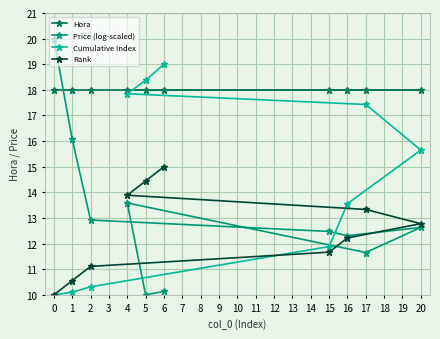

What is the value of the Cumulative Index point at the 9th from the left?

17.4